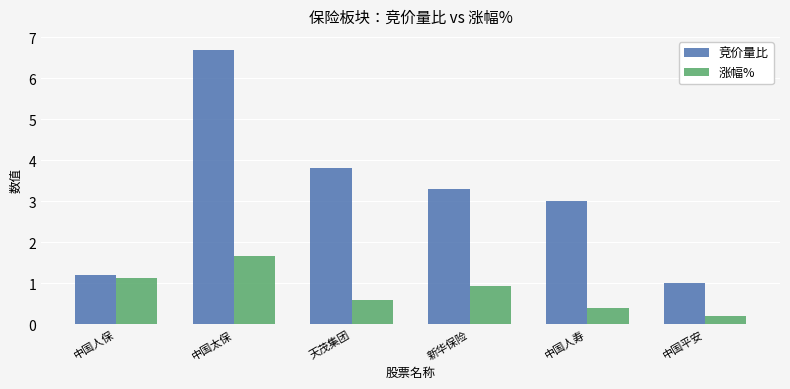

What is the minimum value shown in the chart?

0.2